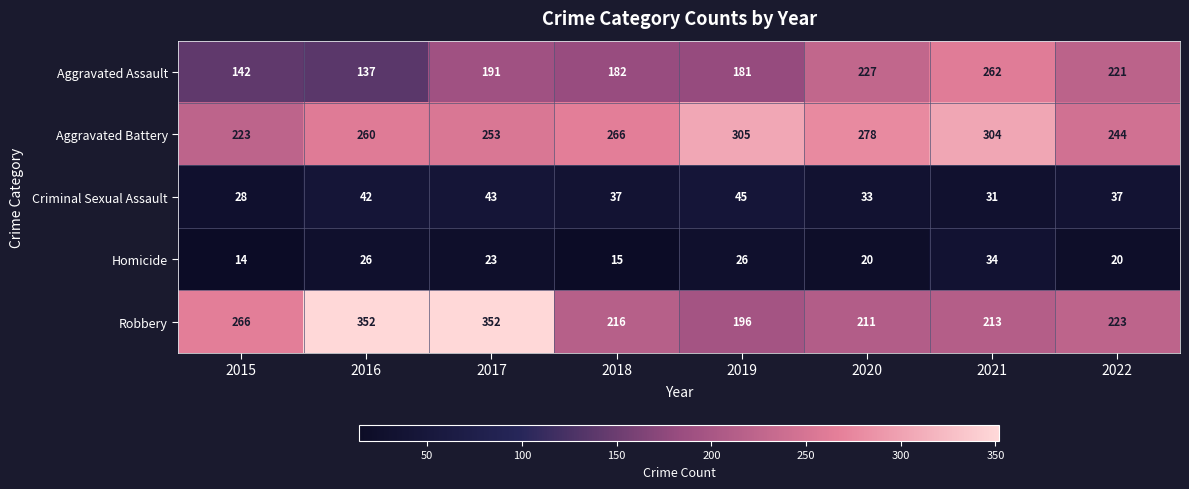

What is the maximum value shown in the chart?

352